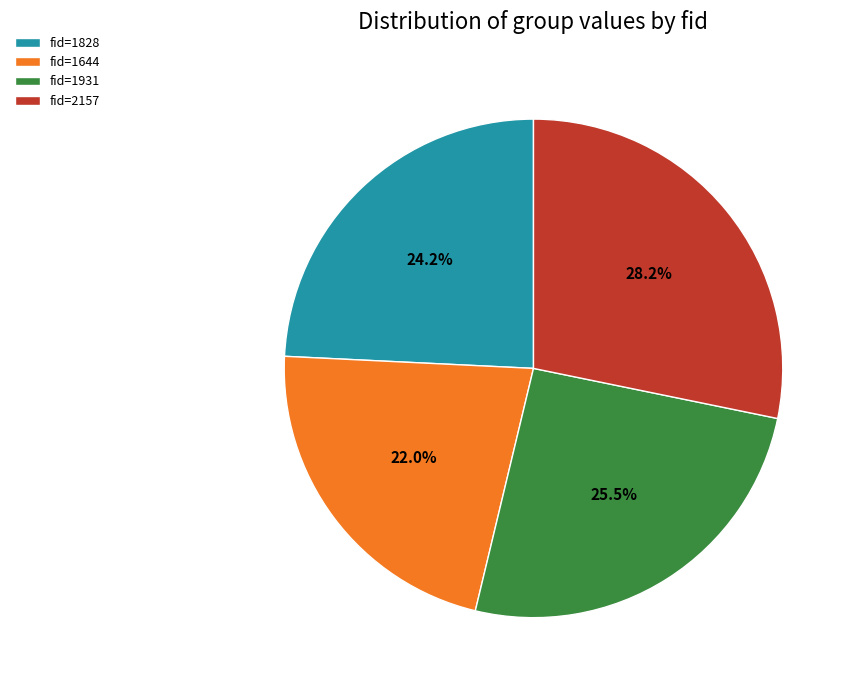

Which slice is the smallest?

fid=1644